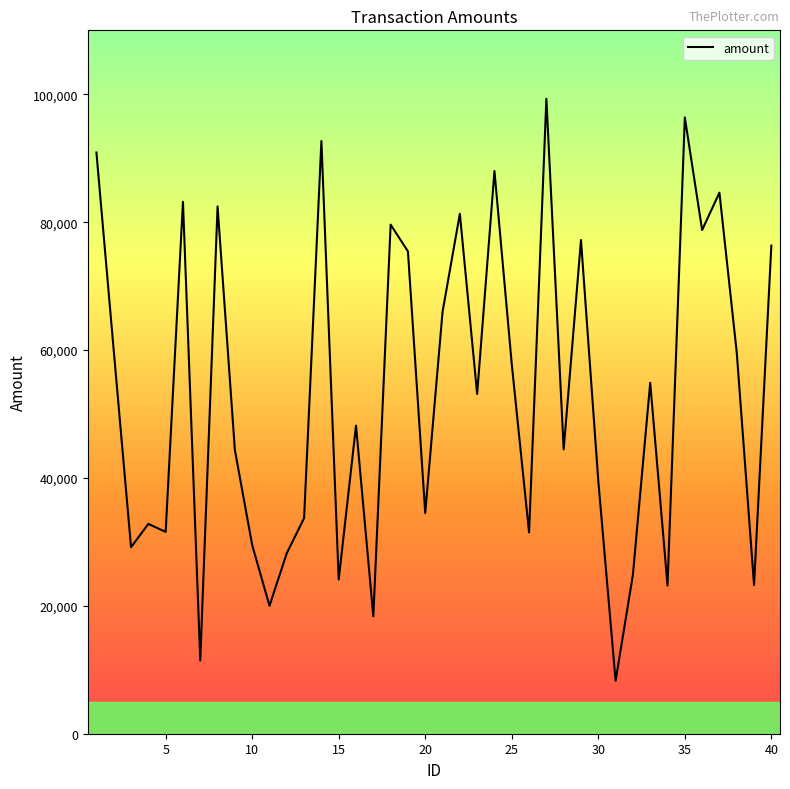

What is the difference between the maximum and minimum values?

91029.2